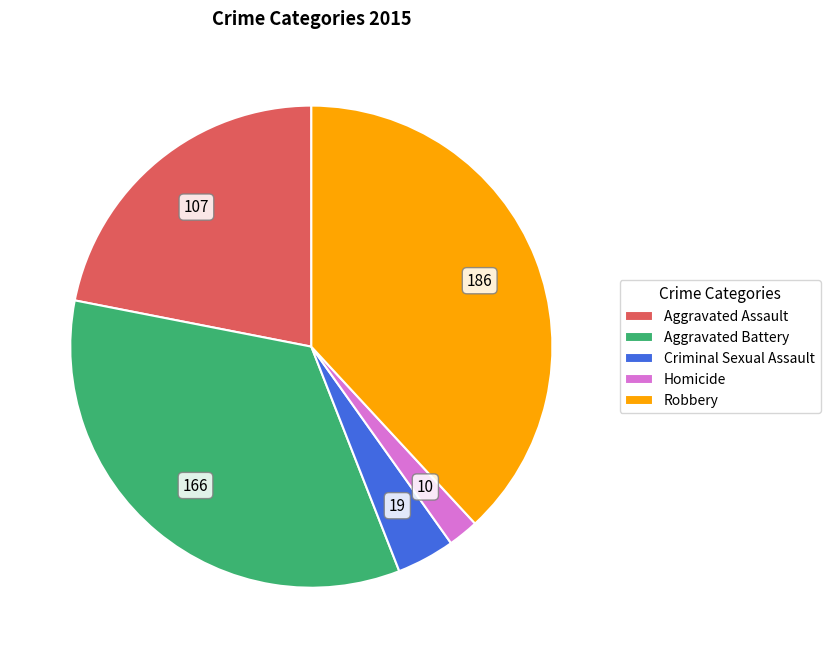

What is the ratio of the value at Robbery to the value at Homicide?

18.6